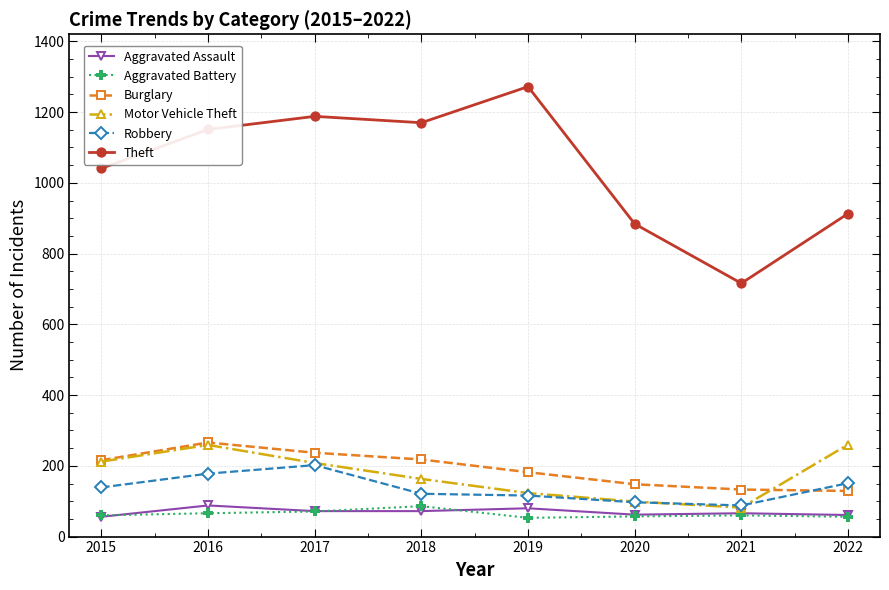

What is the highest value of the Aggravated Battery series?

86